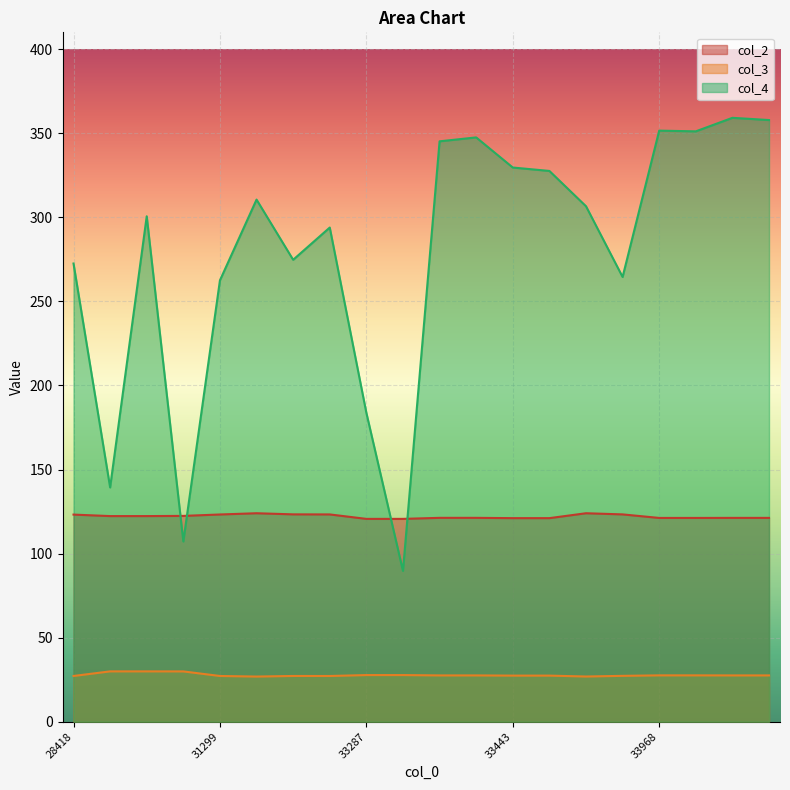

What is the sum of all col_3 values?

555.4